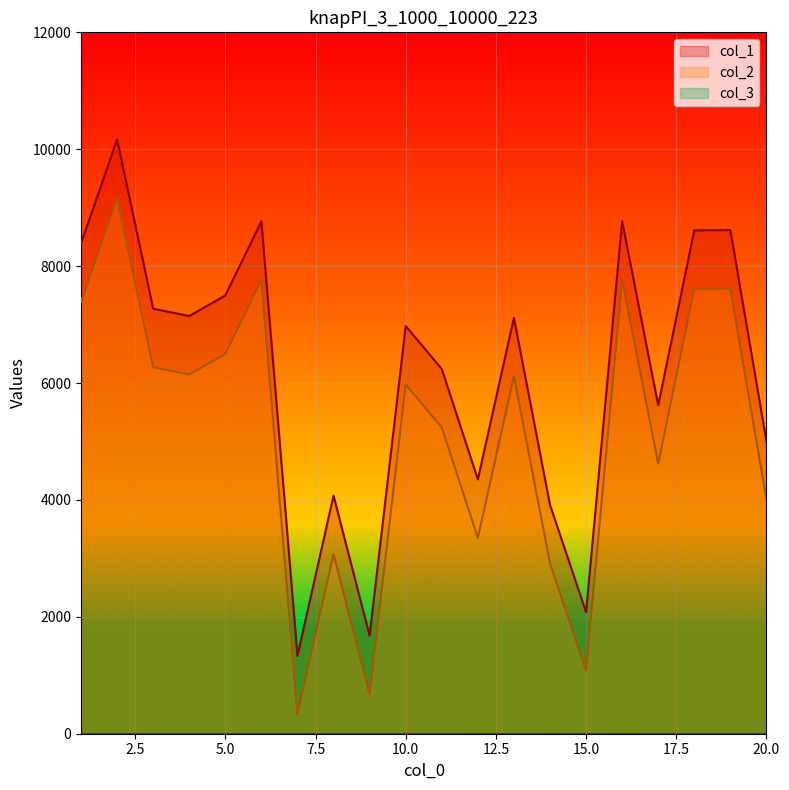

At which label is col_1 closest to 5749?

17